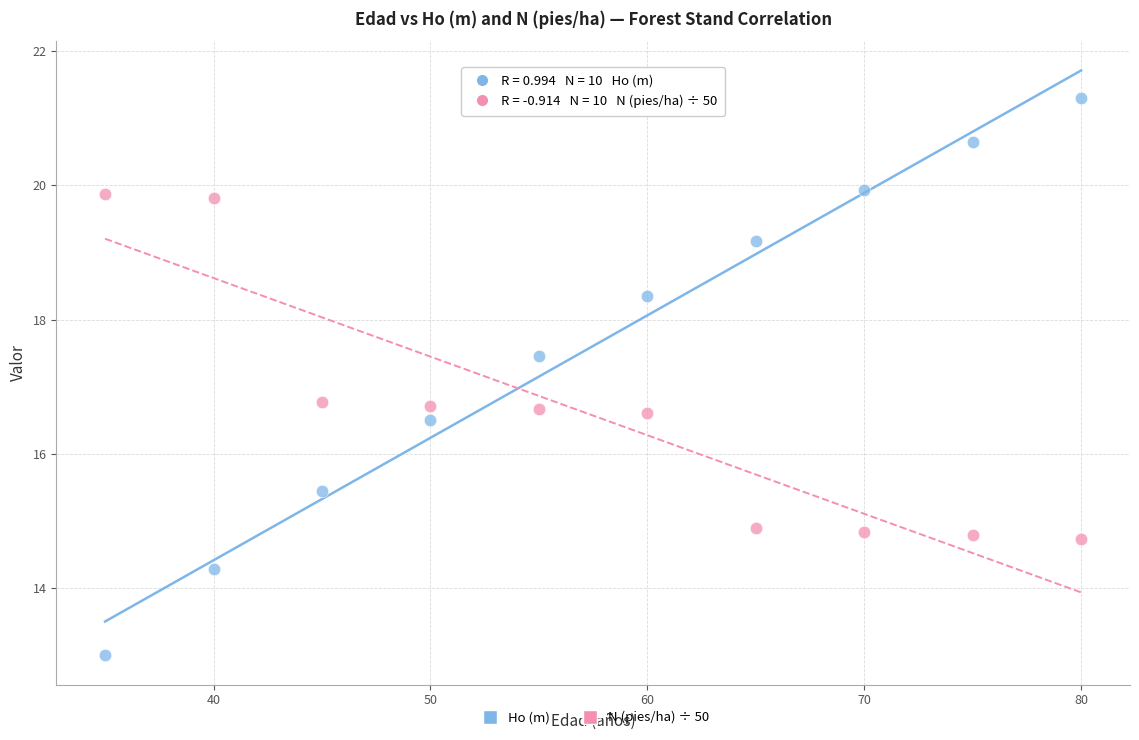

What are all the series names shown in the legend?

Ho (m), N (pies/ha) ÷ 50